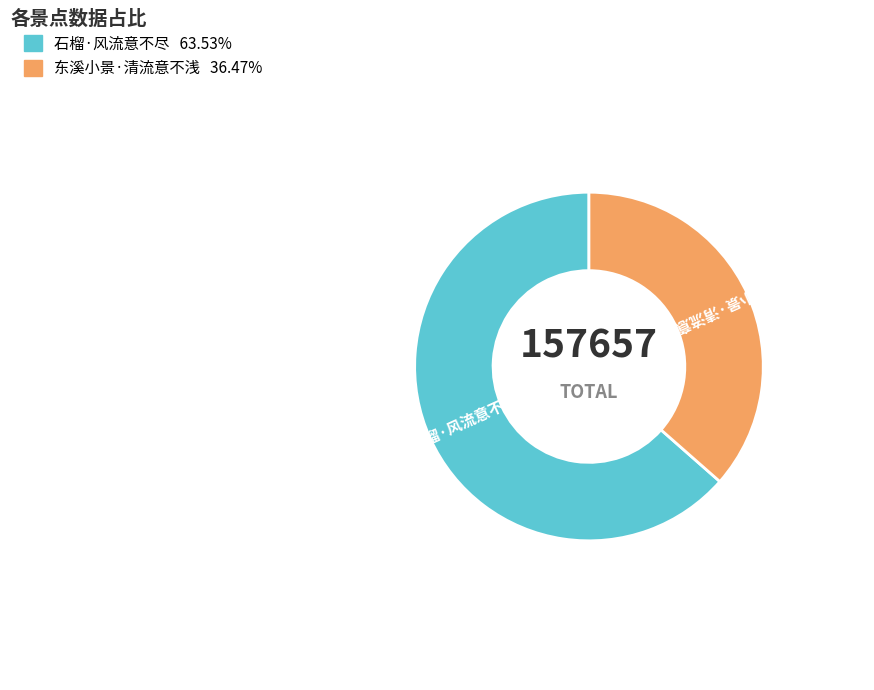

Count the number of slices in the pie.

2